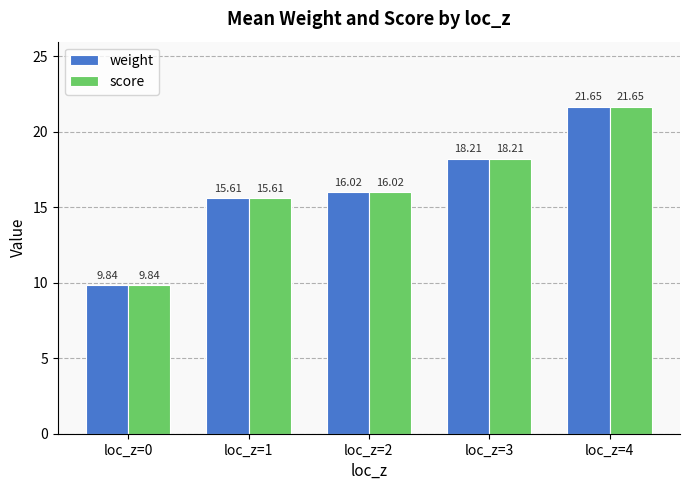

The value of score at loc_z=4 is 21.6. True or false?

True